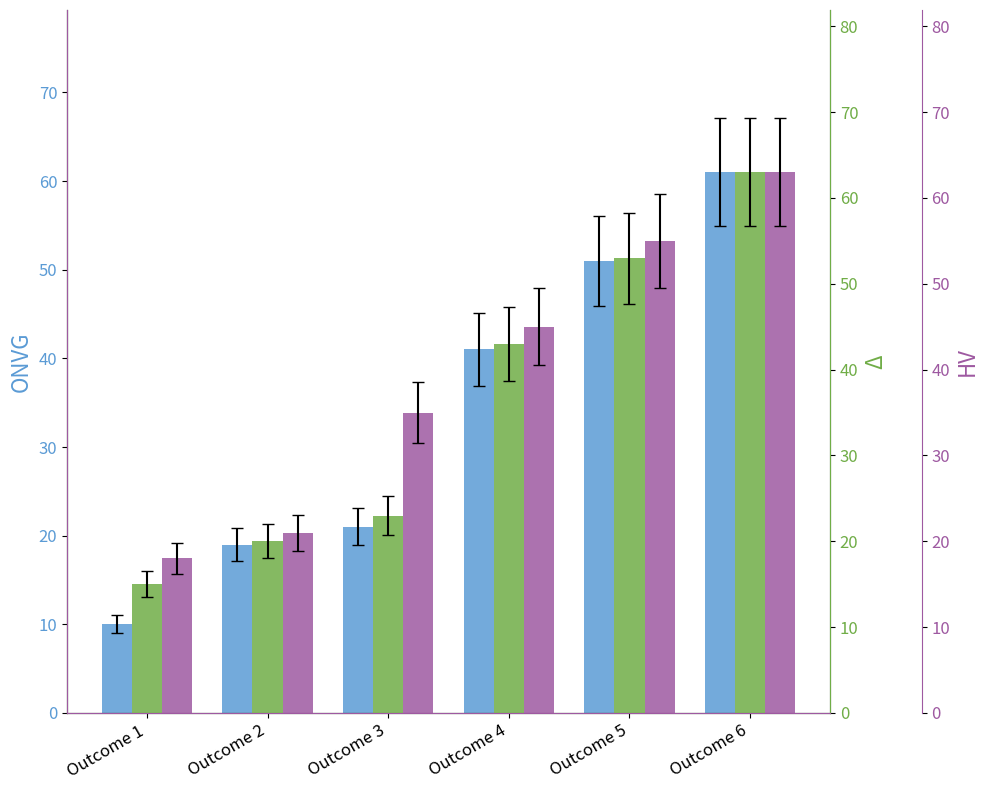

What is the sum of the ONVG values at Outcome 6 and Outcome 1?

71